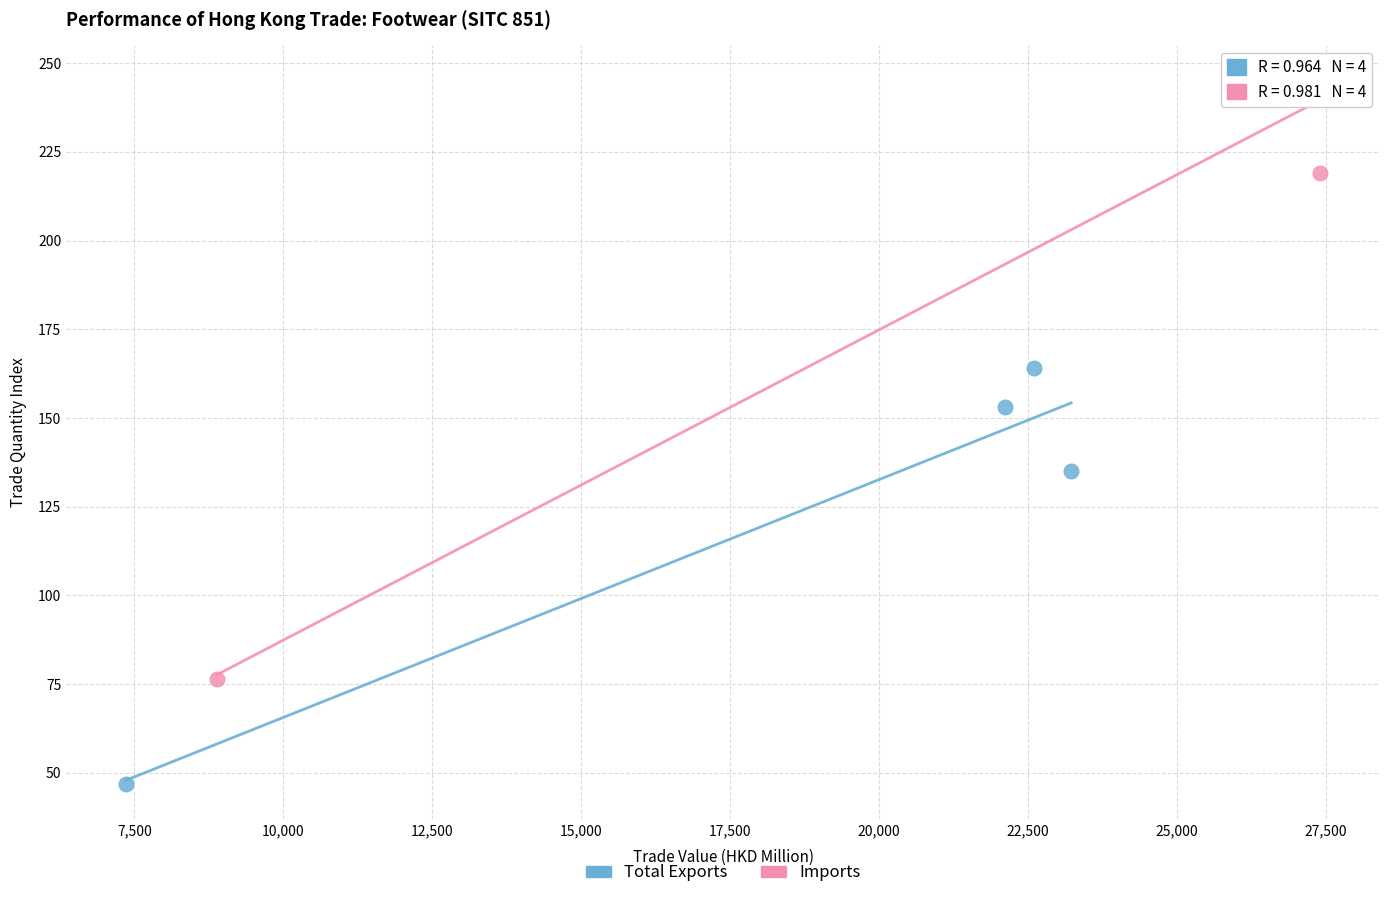

Which series contains the lowest Y value?

Total Exports